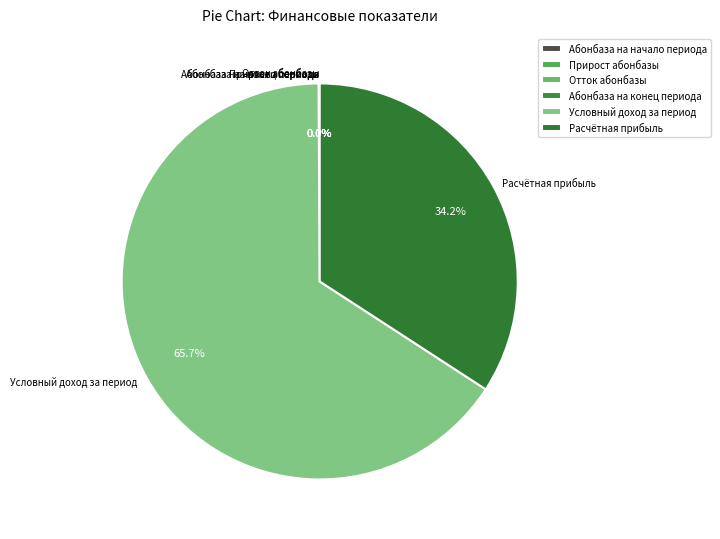

Does Условный доход за период represent more than half of the total?

Yes